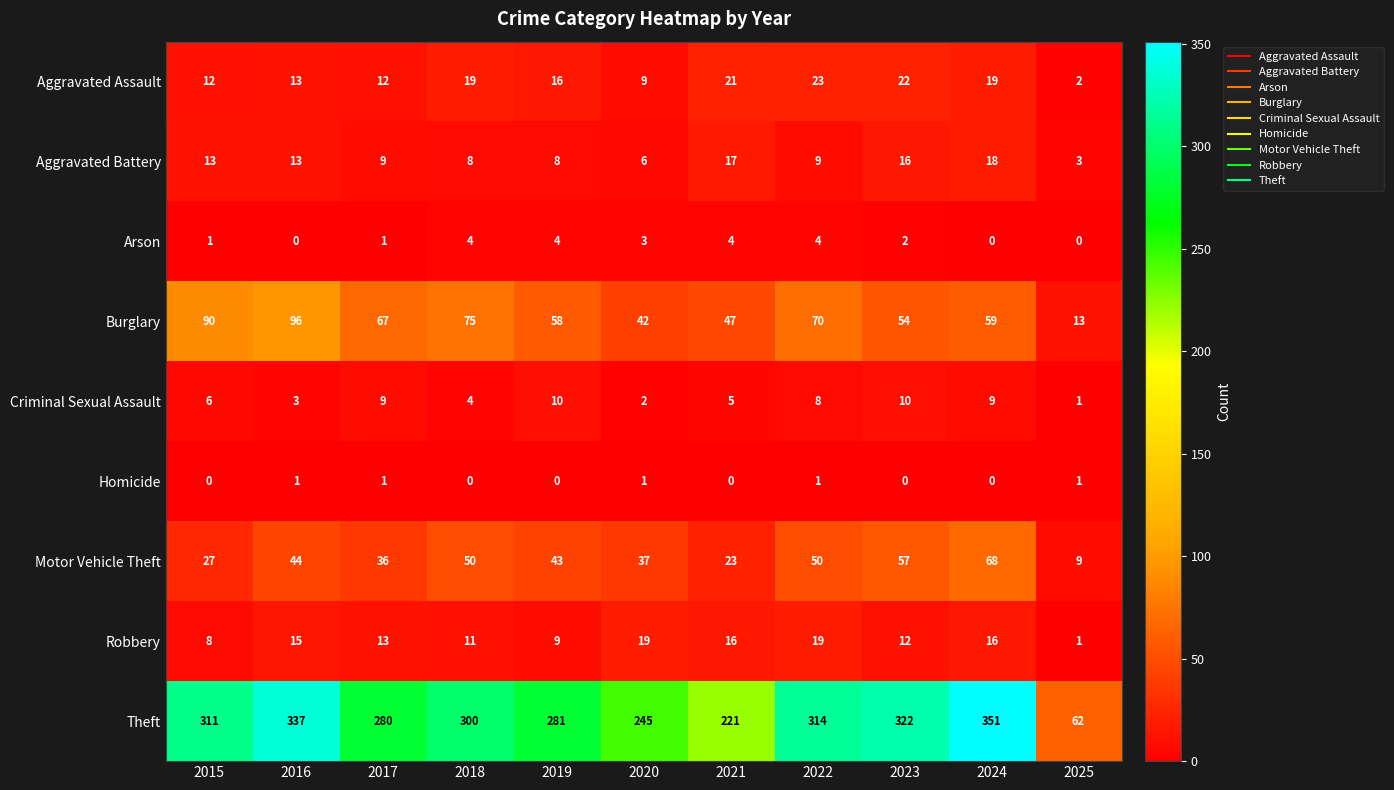

What is the average value of the Burglary series?

61